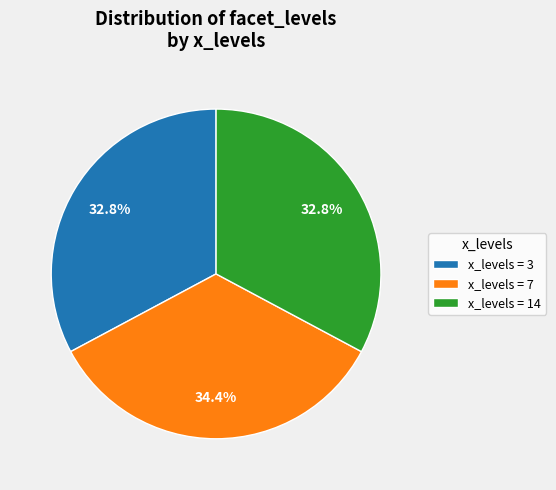

Which category has the biggest portion of the pie?

x_levels = 7